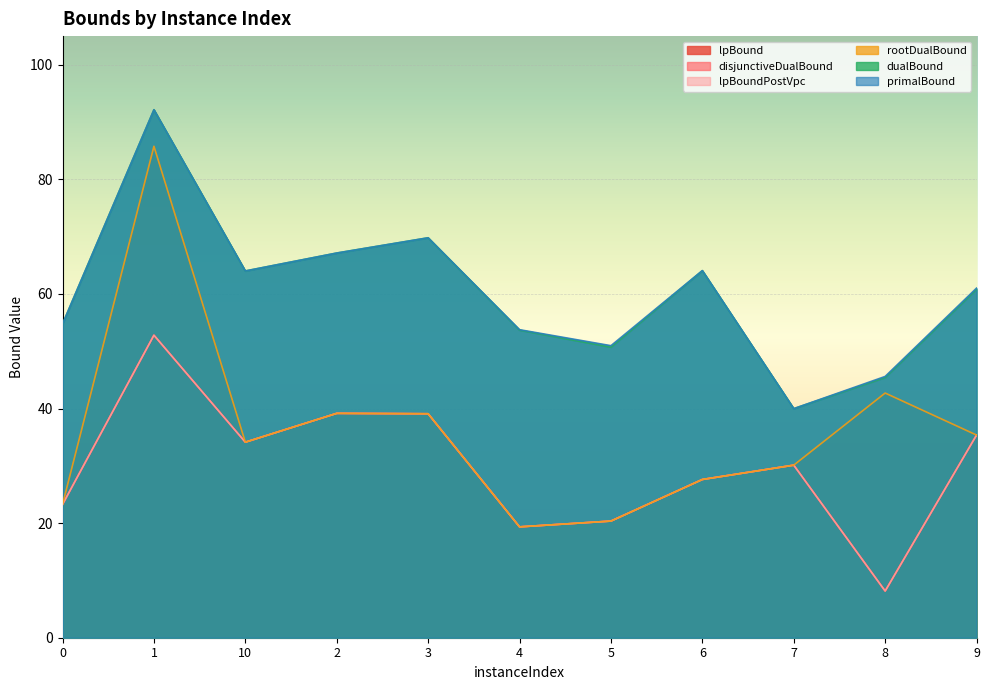

Reading left to right, extract all data points from this chart.

lpBound: 23.3	52.8	34.1	39.2	39.1	19.4	20.4	27.6	30.1	8.1	35.4
disjunctiveDualBound: 23.3	52.8	34.1	39.2	39.1	19.4	20.4	27.6	30.1	8.1	35.4
lpBoundPostVpc: 23.3	52.8	34.1	39.2	39.1	19.4	20.4	27.6	30.1	8.1	35.4
rootDualBound: 23.3	85.8	34.1	39.2	39.1	19.4	20.4	27.6	30.1	42.7	35.4
dualBound: 54.8	92.2	64.0	67.1	69.8	53.7	50.7	64.1	40.0	45.4	60.8
primalBound: 54.8	92.2	64.0	67.1	69.8	53.8	51.0	64.1	40.0	45.6	61.0